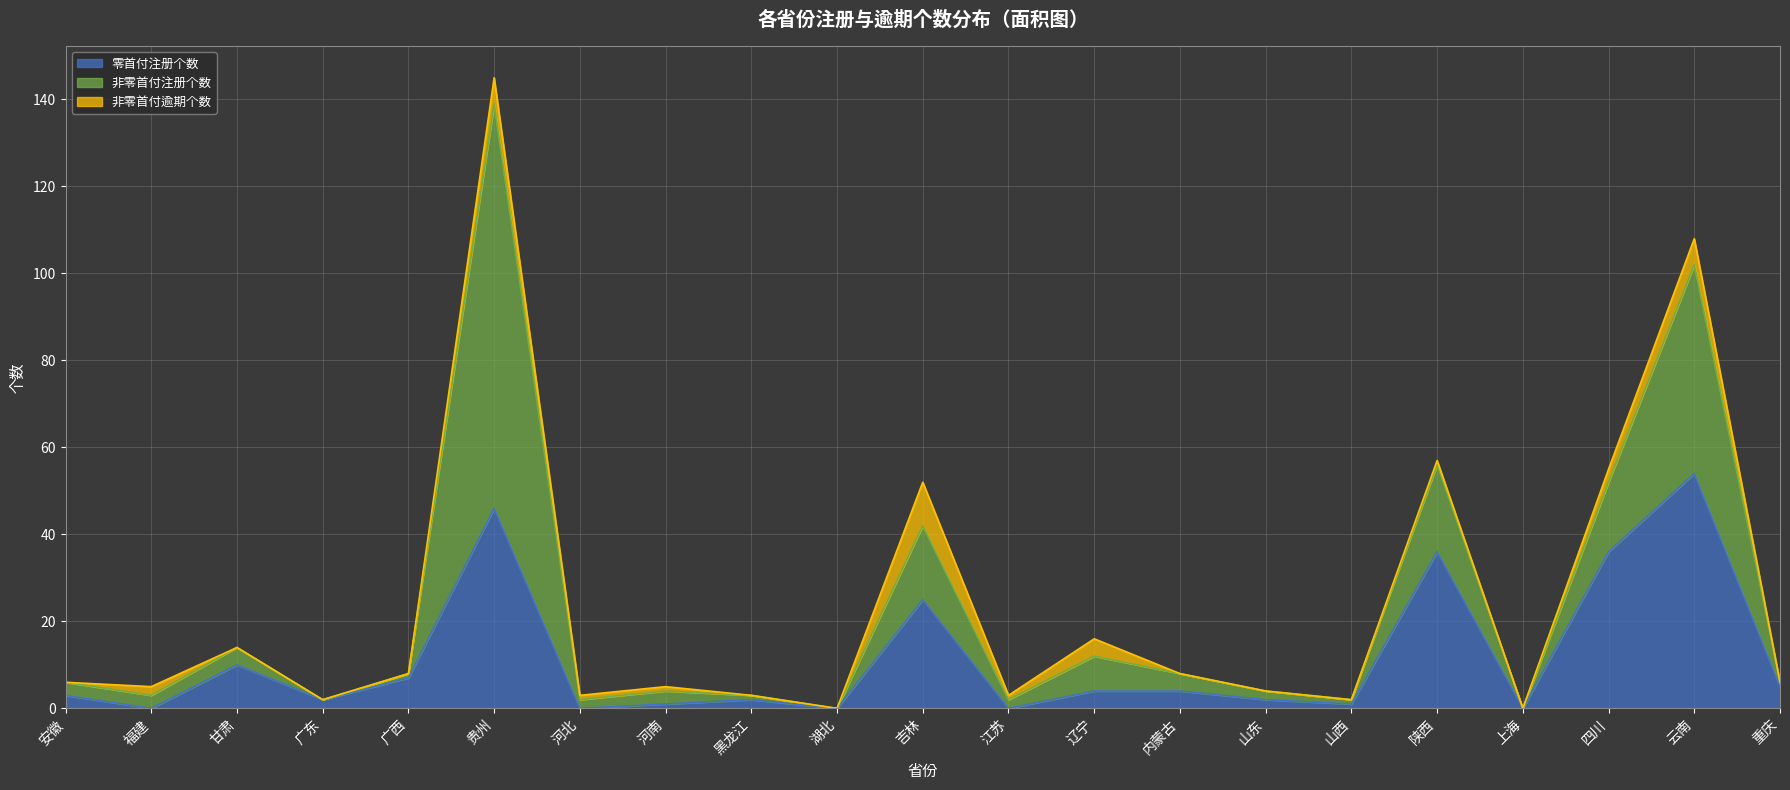

What are all the series names shown in the legend?

零首付注册个数, 非零首付注册个数, 非零首付逾期个数